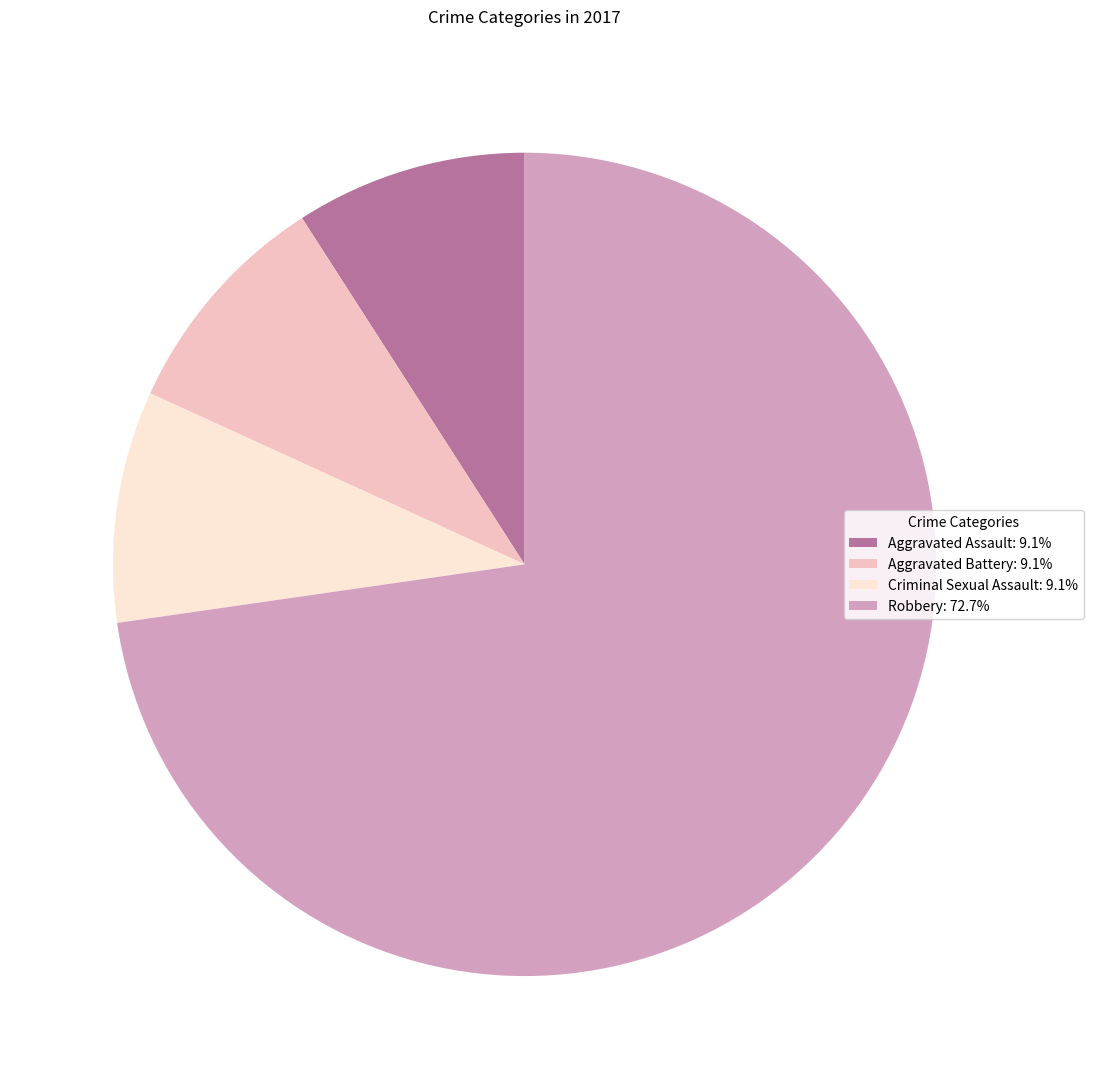

Which slice is the largest?

Robbery